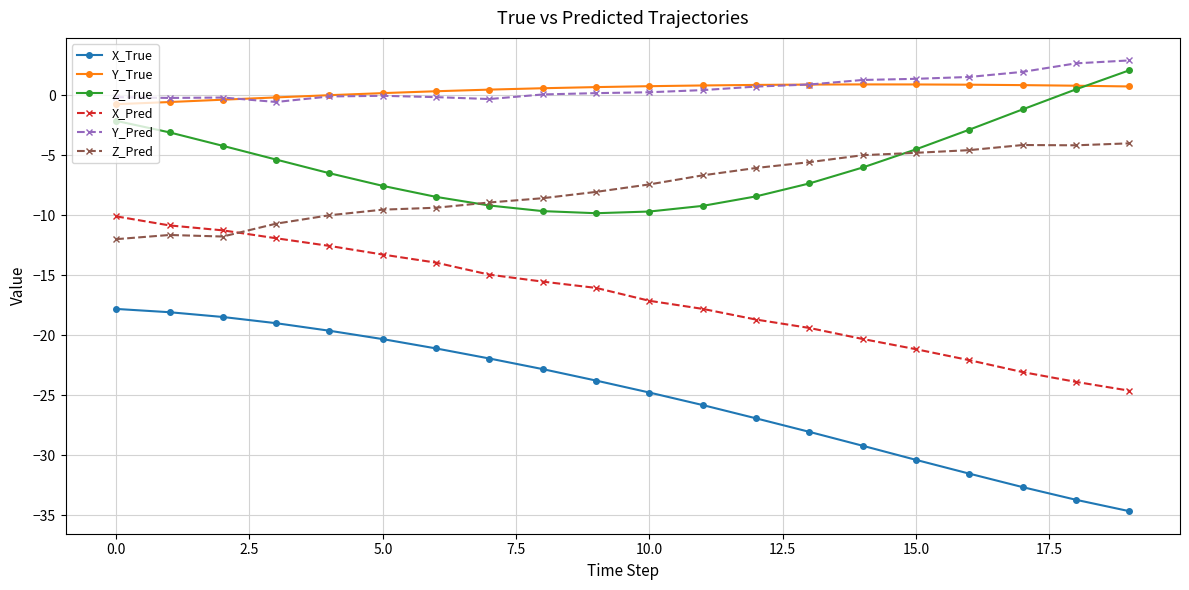

True or false: Y_True and X_Pred intersect in this chart.

False